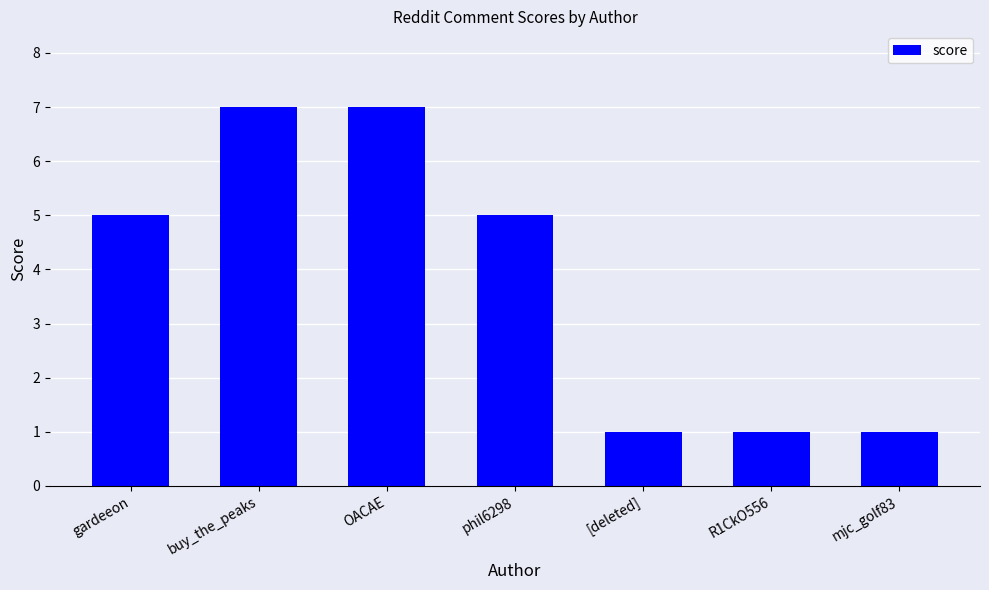

True or false: the data shows 9 at phil6298.

False